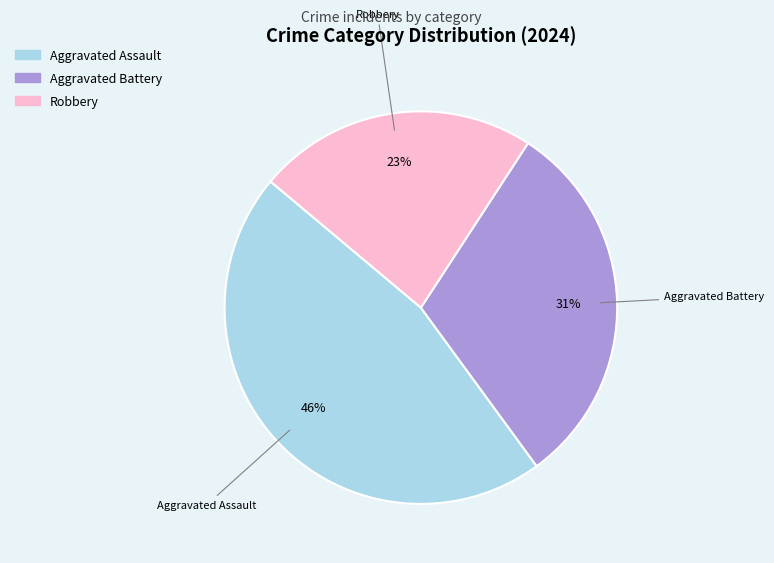

Is there any slice that represents more than half of the pie?

No